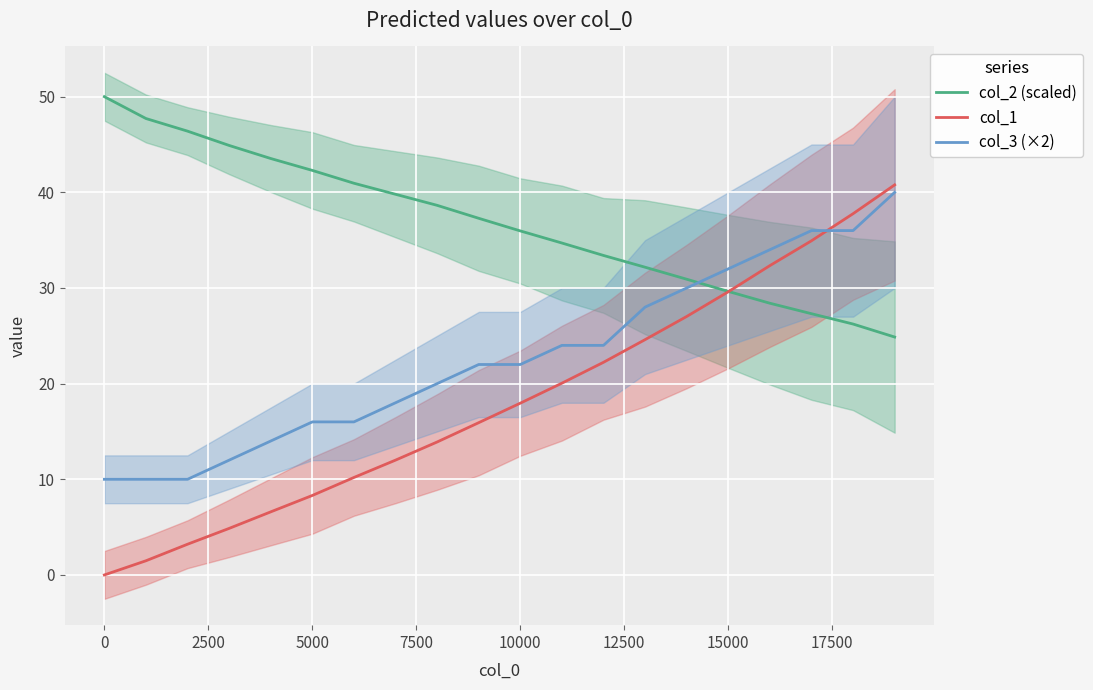

Reading left to right, extract all data points from this chart.

col_2 (scaled): 50.0	47.7	46.4	44.9	43.5	42.3	41.0	39.8	38.6	37.3	36.0	34.7	33.4	32.2	30.9	29.6	28.4	27.3	26.2	24.9
col_1: 0.0	1.5	3.2	4.9	6.6	8.3	10.2	12.0	13.9	15.9	18.0	20.0	22.2	24.6	27.0	29.6	32.3	34.9	37.8	40.8
col_3 (×2): 10.0	10.0	10.0	12.0	14.0	16.0	16.0	18.0	20.0	22.0	22.0	24.0	24.0	28.0	30.0	32.0	34.0	36.0	36.0	40.0